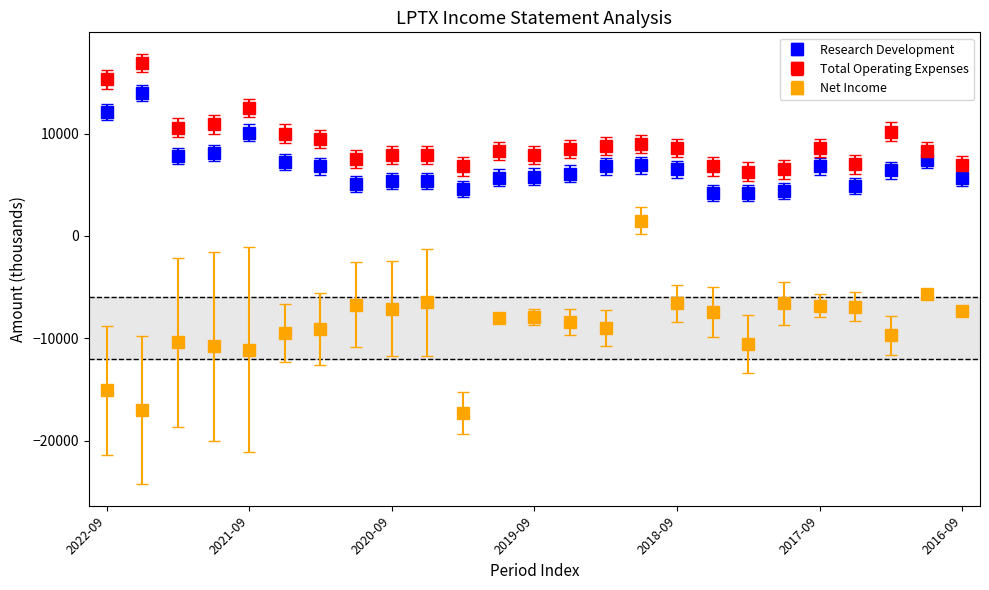

What are all the series names shown in the legend?

Research Development, Total Operating Expenses, Net Income